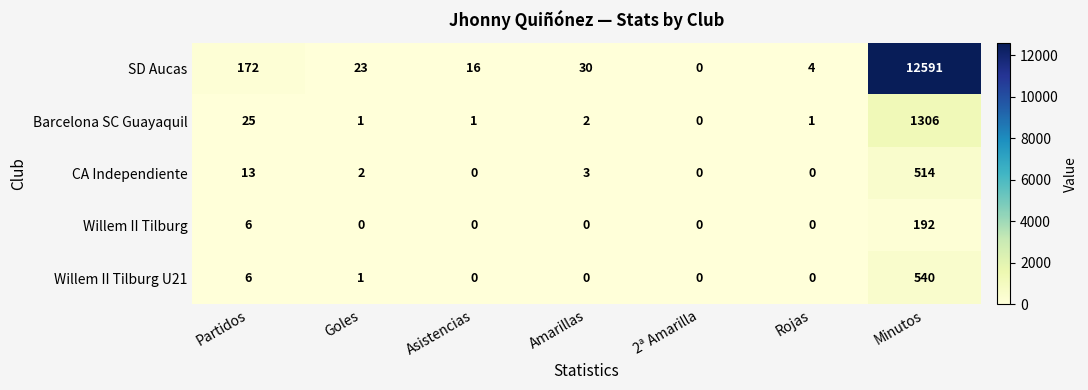

True or false: SD Aucas has a value of 16 at Asistencias.

True